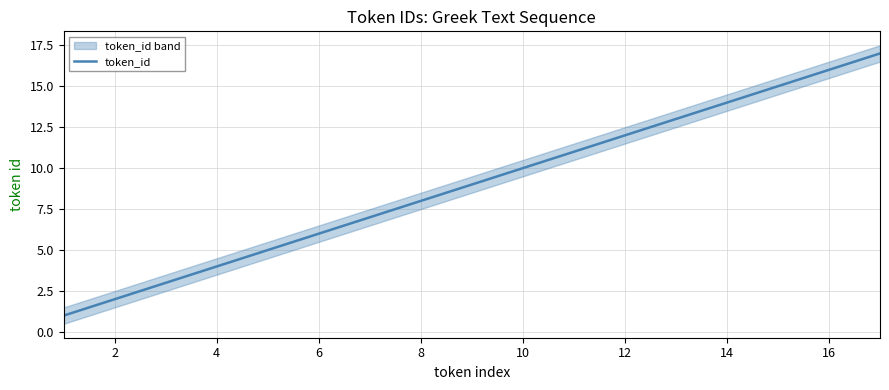

What is the highest value of the token_id series?

17